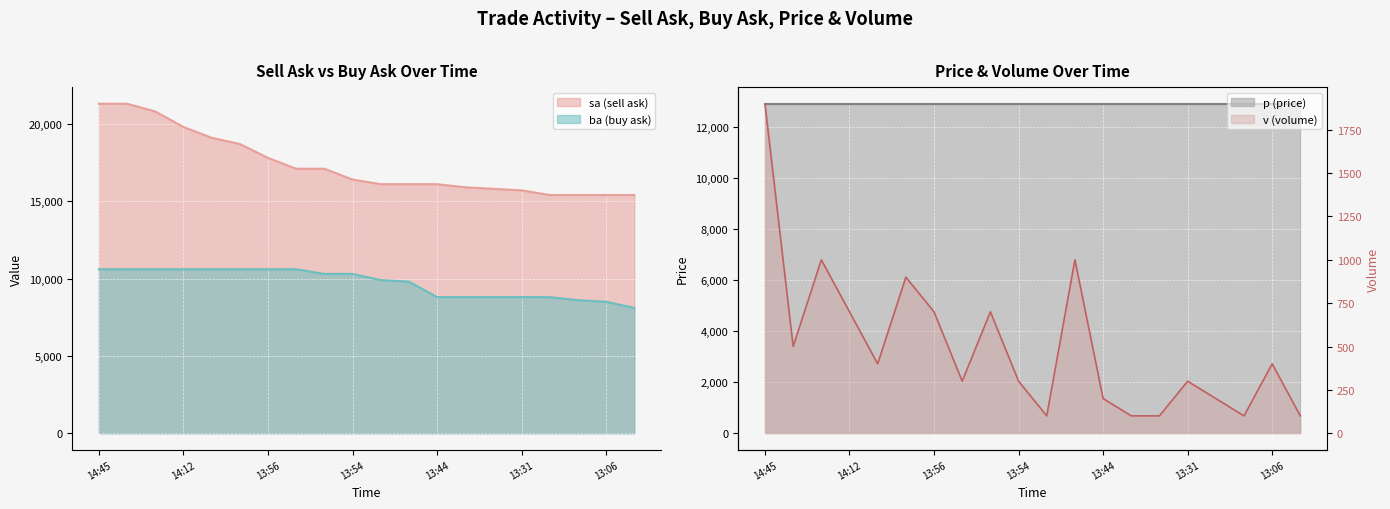

Where does the v series first go above 400?

14:45